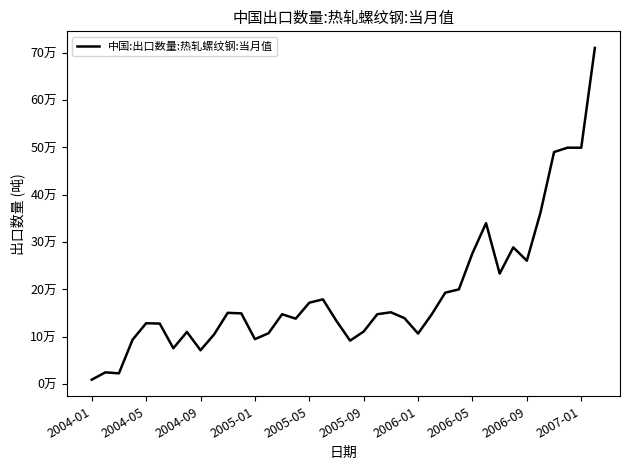

What is the average value?

191792.1